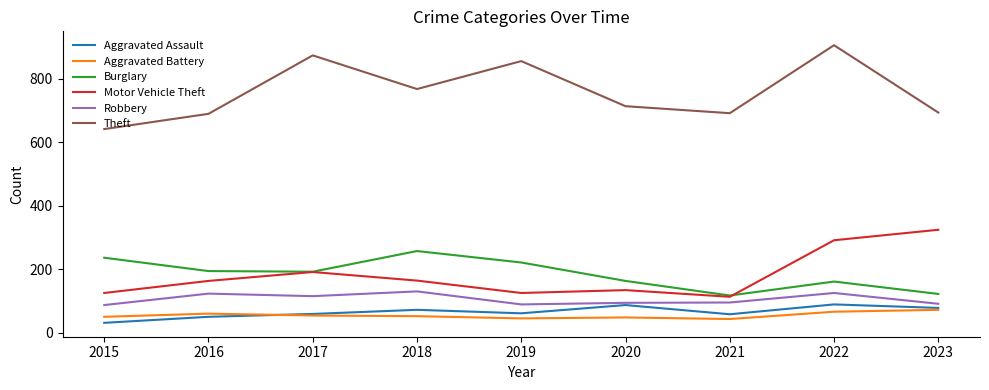

Does the chart display data point markers on the line(s)?

No